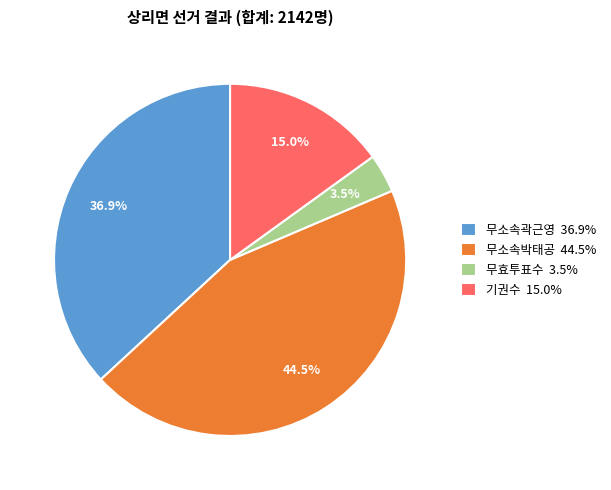

How many slices are in this pie chart?

4